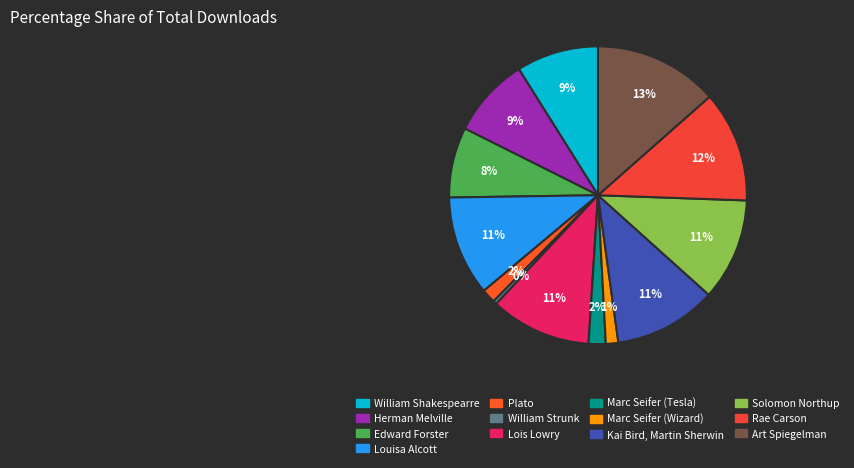

The Solomon Northup slice represents 11% of the pie. True or false?

True